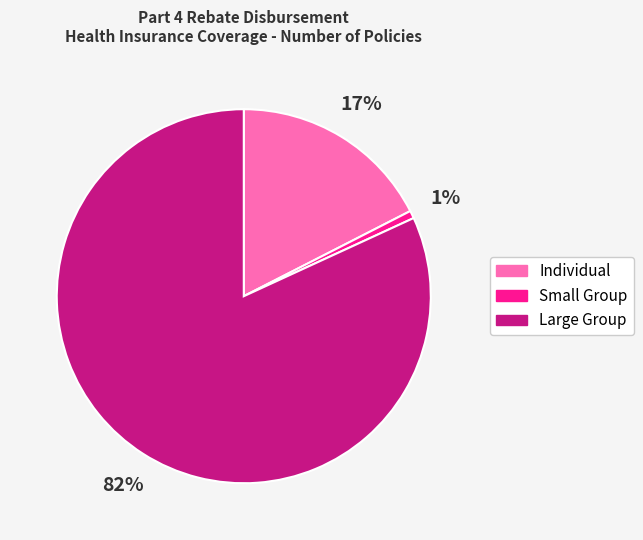

Which slice is the largest?

Large Group